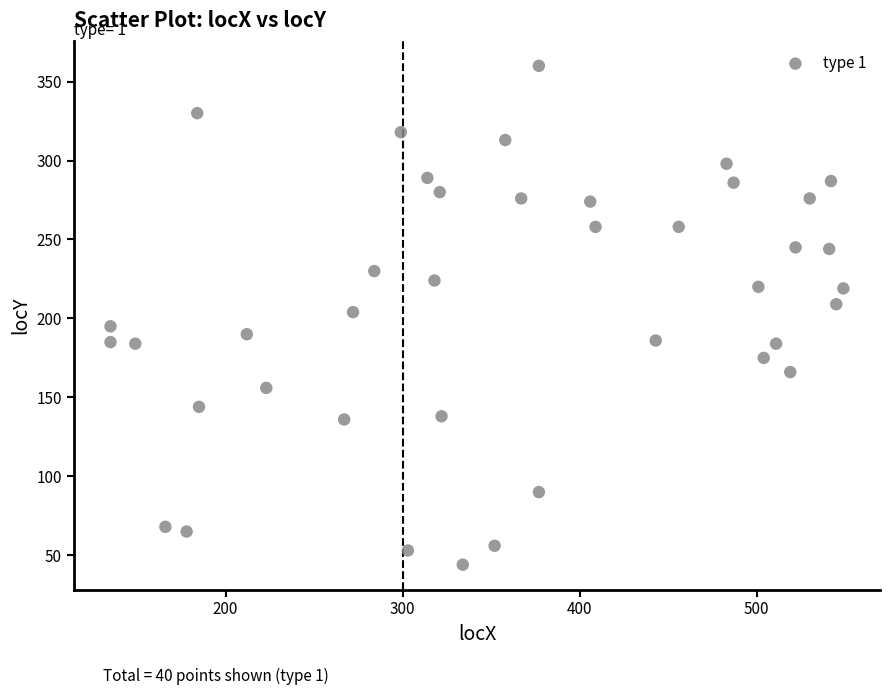

What is the range of X values (max minus min)?

414